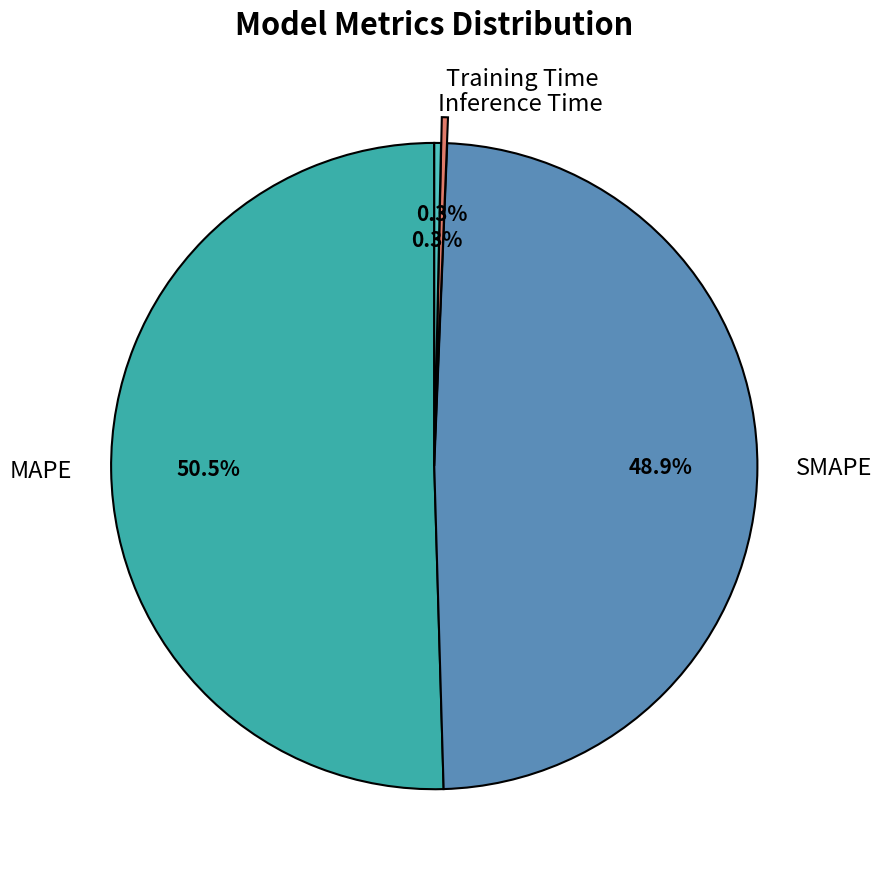

Is there any slice that represents more than half of the pie?

Yes